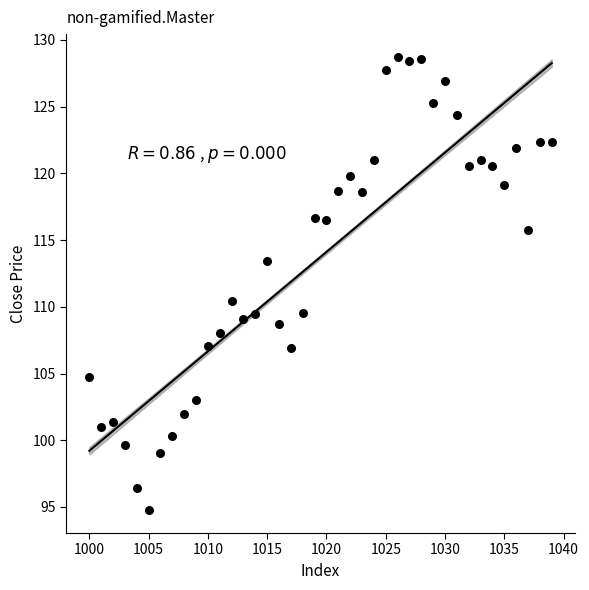

What is the range of Y values (max minus min)?

34.0